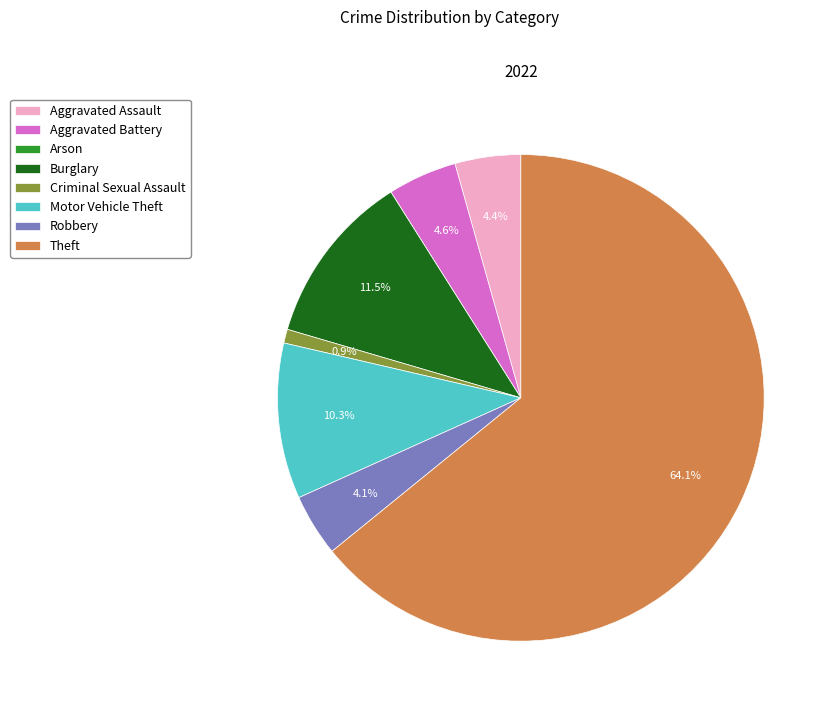

Is it true that Aggravated Battery is 5% of the pie?

True